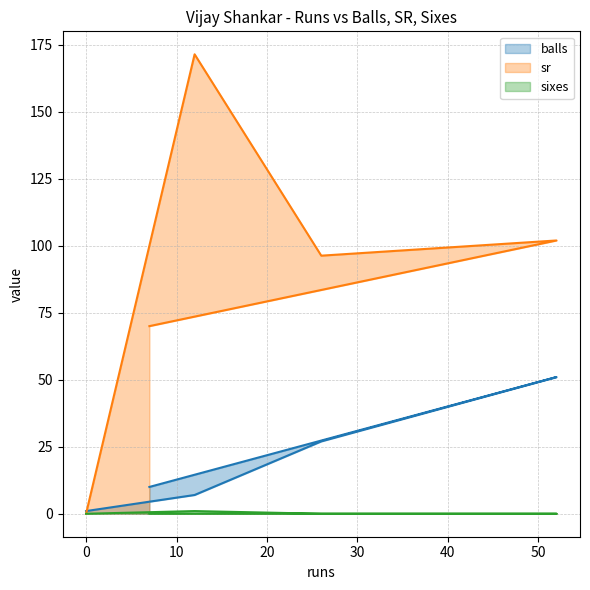

What is the average value of the sixes series?

0.2